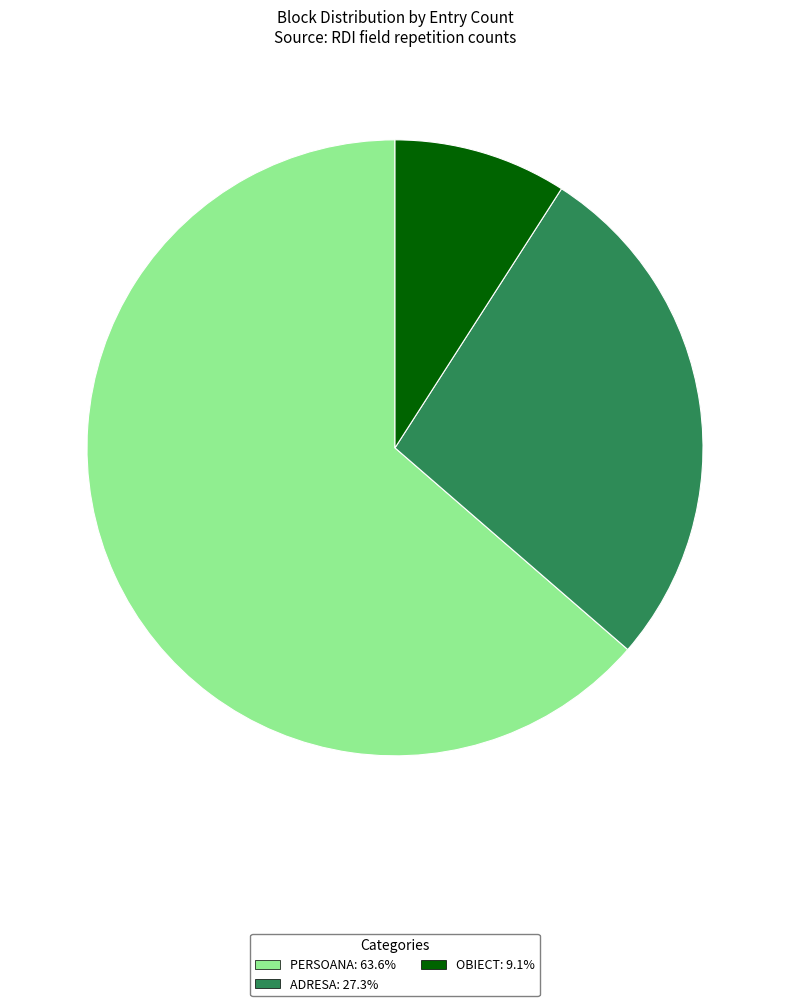

What is the ratio of the value at ADRESA to the value at OBIECT?

3.0